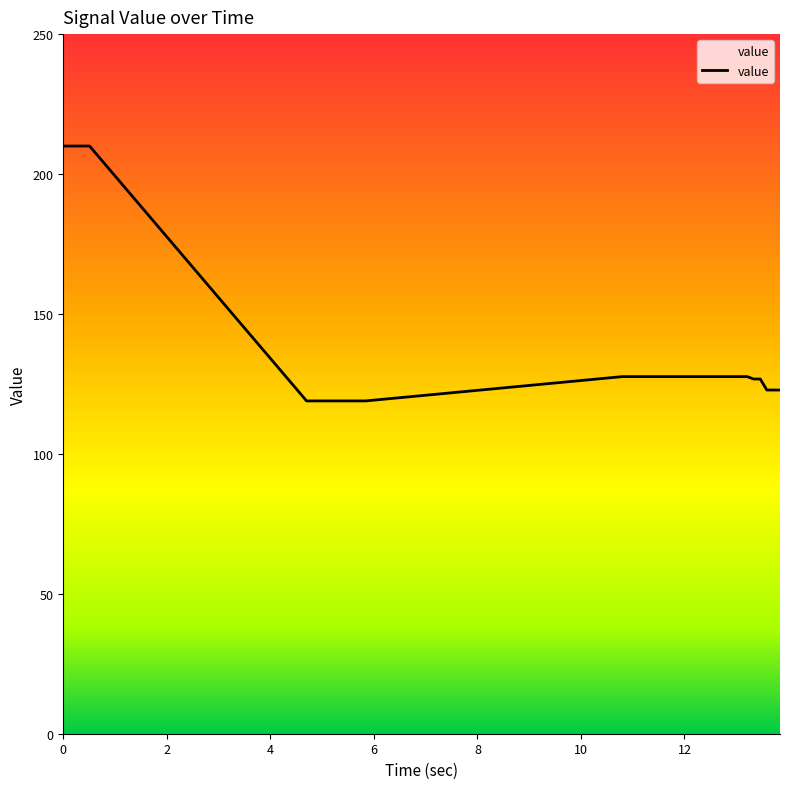

What is the difference between the maximum and second lowest values?

91.1